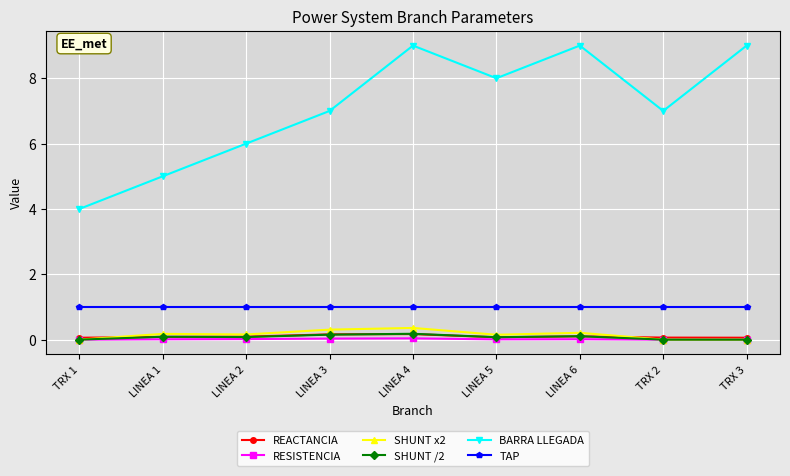

At which category does BARRA LLEGADA reach its first local valley?

LINEA 5